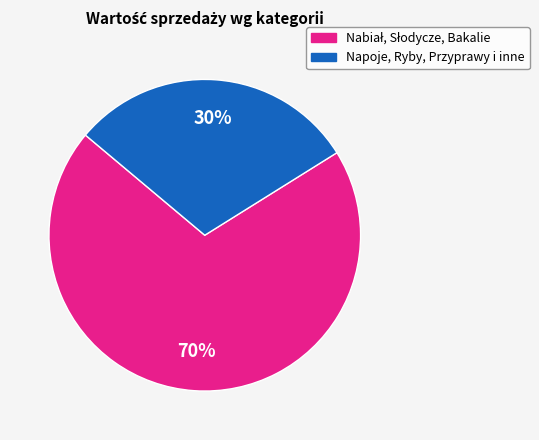

Is there any slice that represents more than half of the pie?

Yes